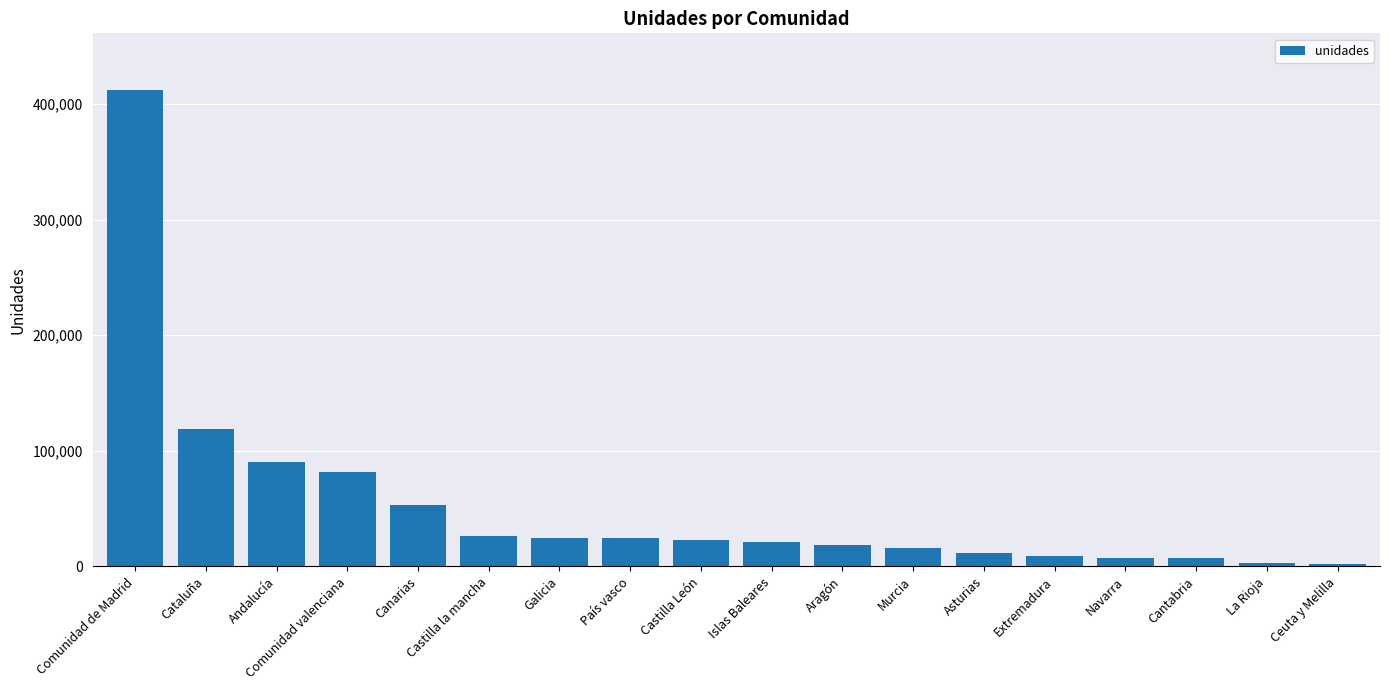

Read the value at Aragón, to the nearest 50.

18950